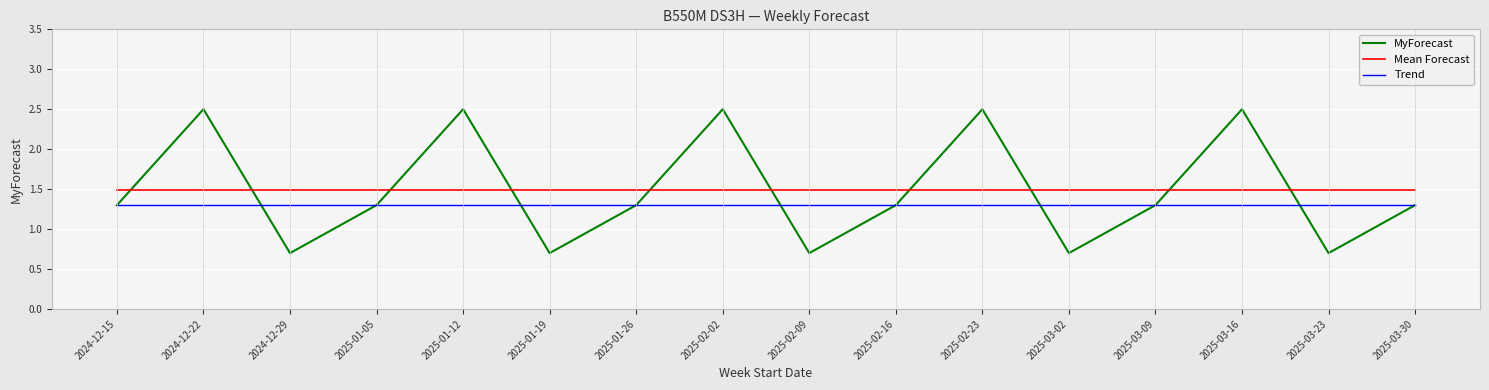

What position from the right is 2025-03-02?

5